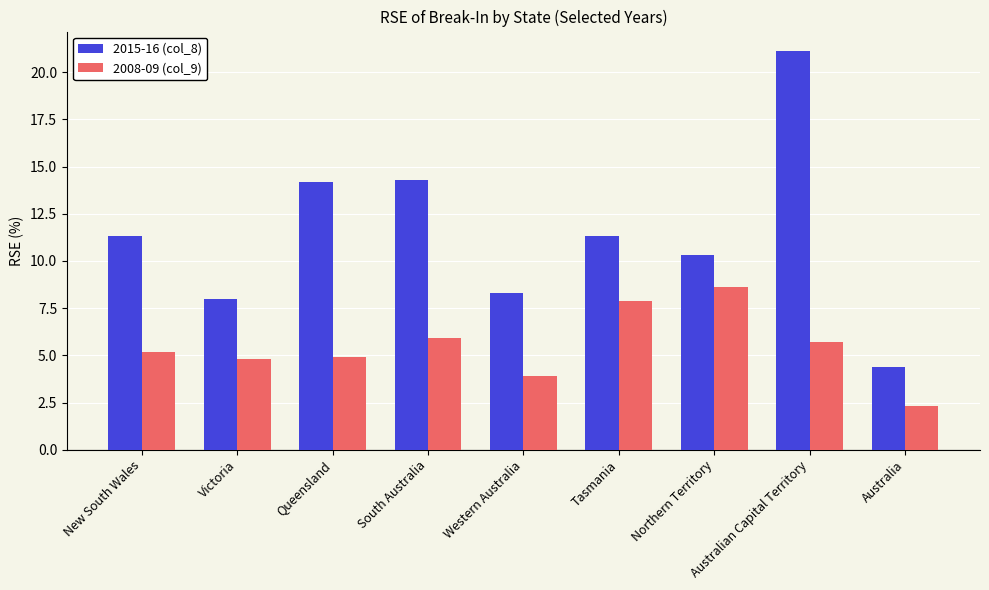

How many categories are shown in the chart?

9